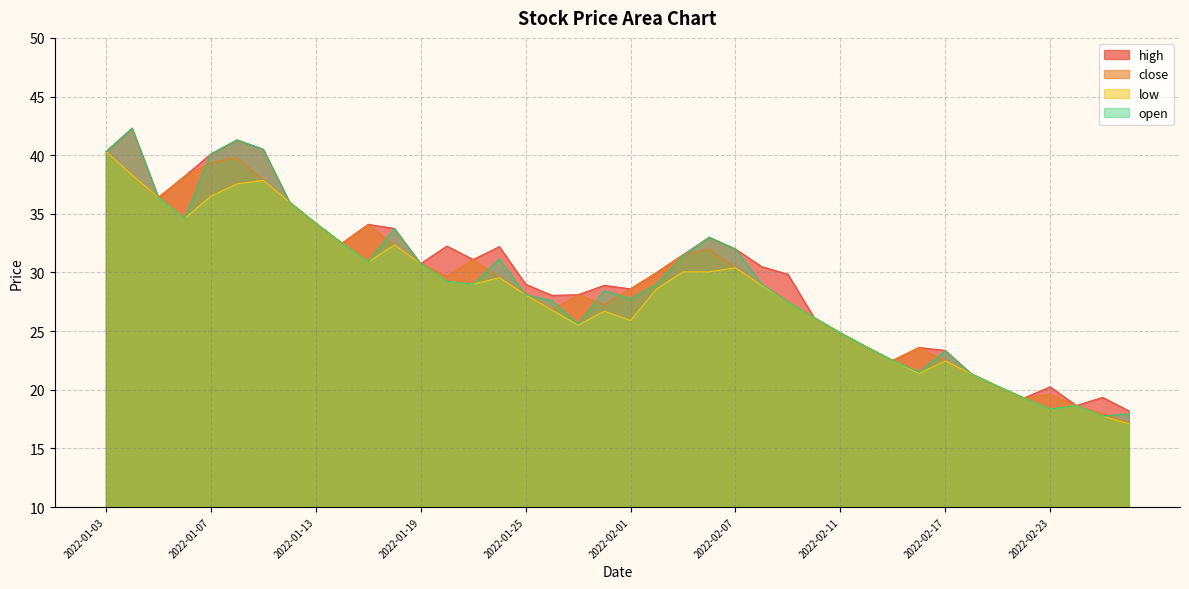

At which category does high reach its first local peak?

2022-01-04